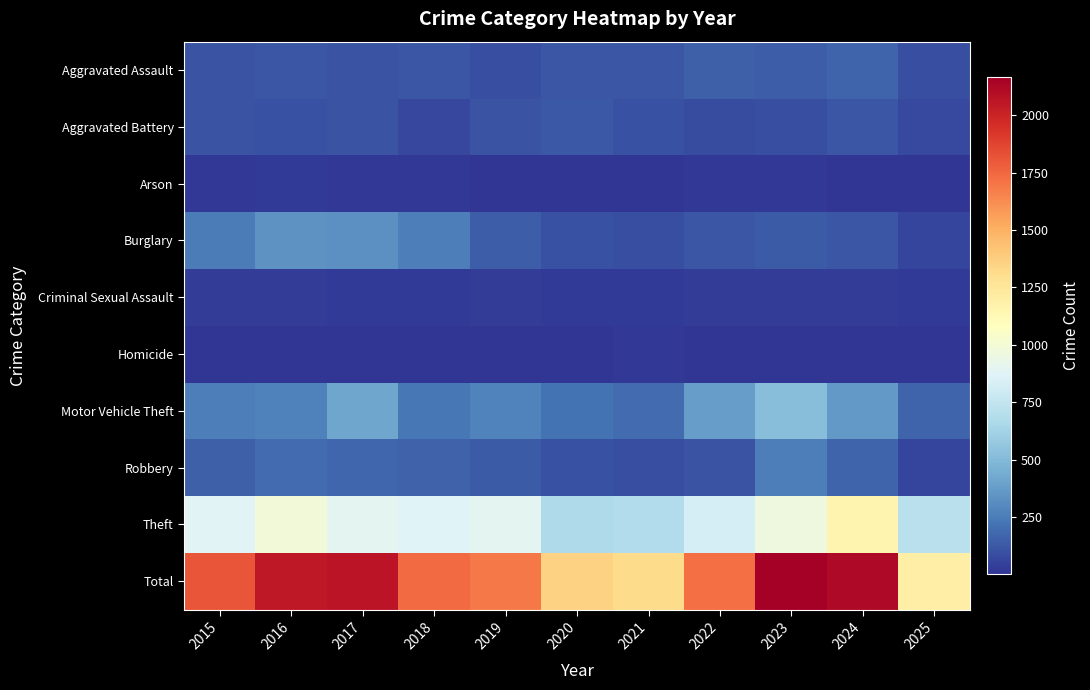

What is the greatest value displayed?

2165